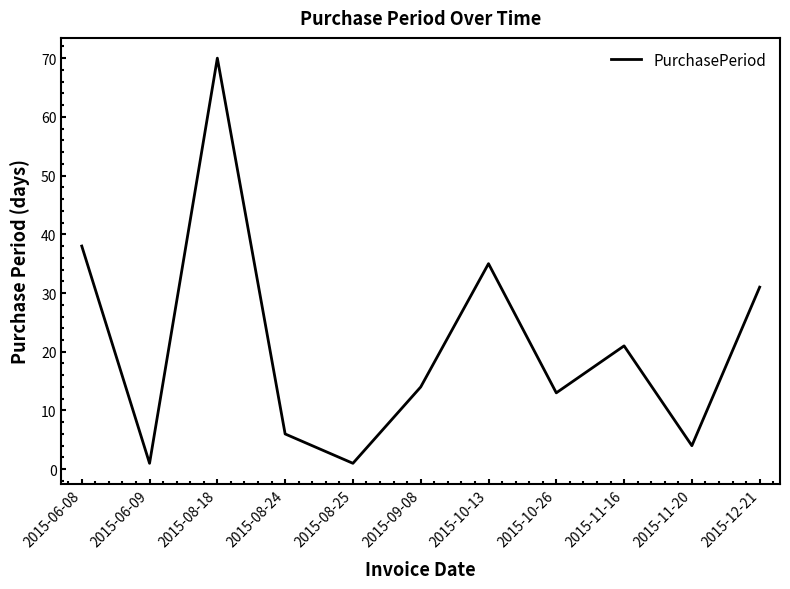

Reading left to right, transcribe all the data shown in this chart.

38	1	70	6	1	14	35	13	21	4	31